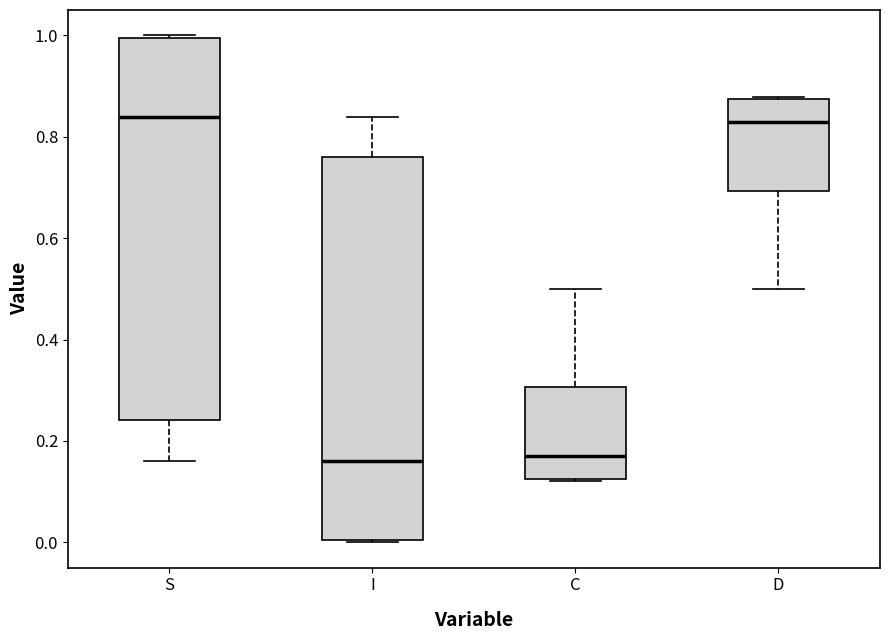

Reading left to right, read every box against the y-axis: the position of its median line, the range the box covers, and the ends of its whiskers. The values are not printed on the chart, so give them approximately, as read against the axis.

S: median 0.84, box 0.24 to 1.00, whiskers 0.16 to 1.00
I: median 0.16, box 0.00 to 0.76, whiskers 0.00 to 0.84
C: median 0.18, box 0.12 to 0.30, whiskers 0.12 to 0.50
D: median 0.82, box 0.70 to 0.88, whiskers 0.50 to 0.88